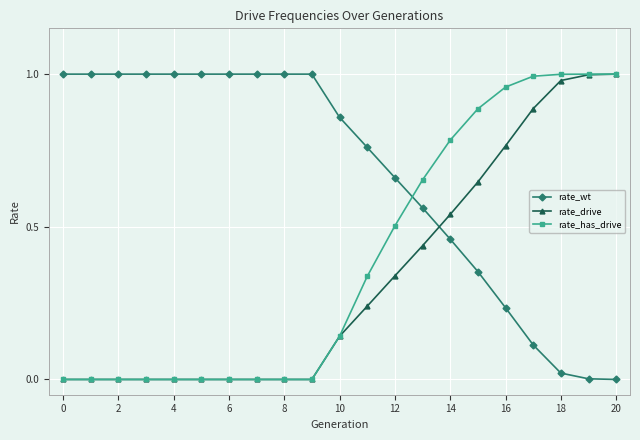

List the series in order of their overall mean, highest first.

rate_wt, rate_has_drive, rate_drive